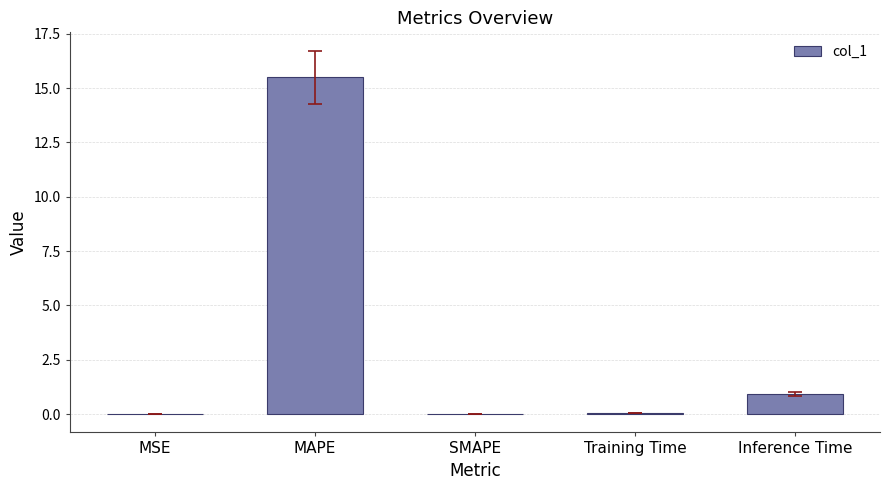

What is the average value?

3.3